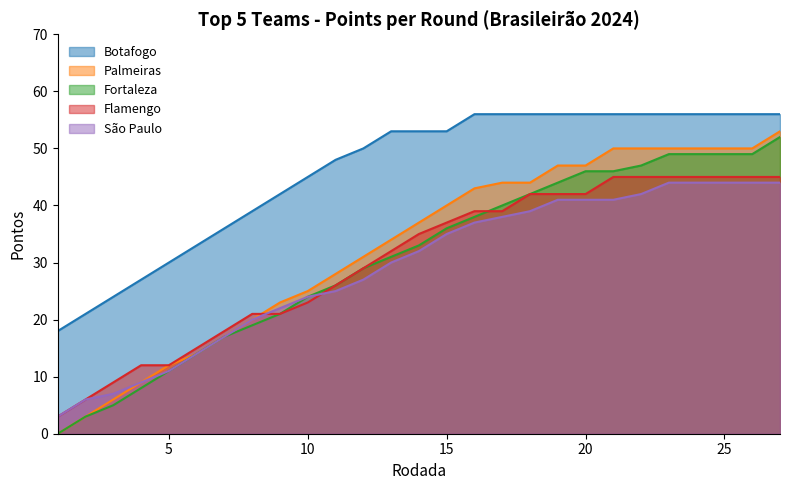

Which label corresponds to the smallest value in the chart?

1